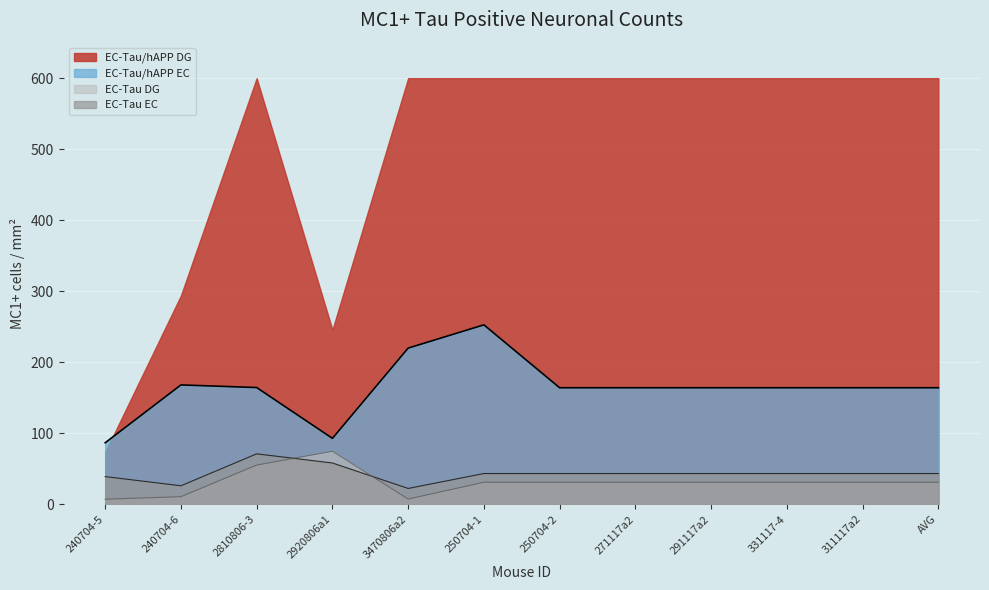

How many interior local peaks does the EC-Tau DG series have?

1